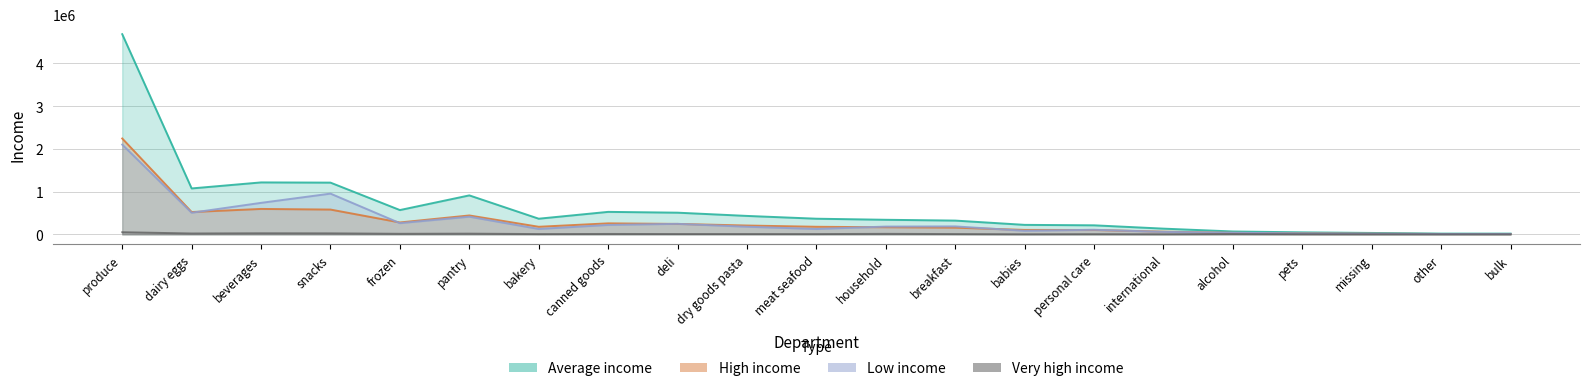

At which category is the sum across all series the highest?

produce